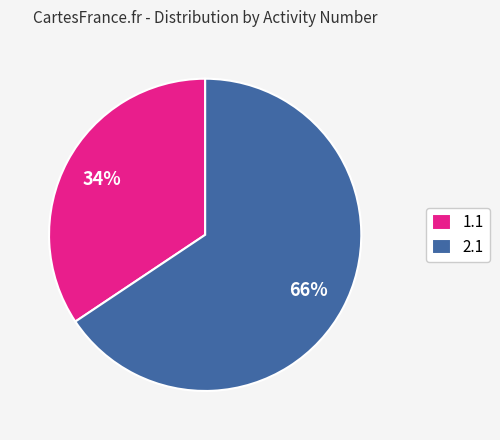

To the nearest percent, what is the average slice percentage?

50%